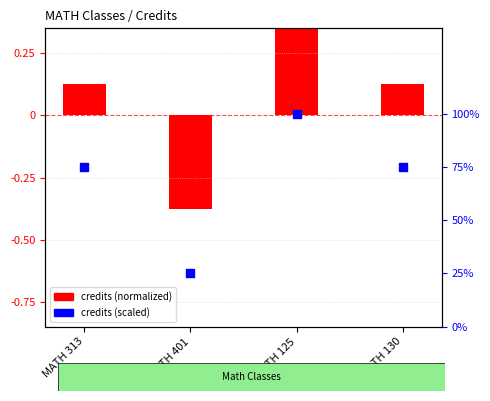

Is the value of Credits (normalized) at MATH 125 greater than the value of Credits (scaled) at MATH 401?

Yes